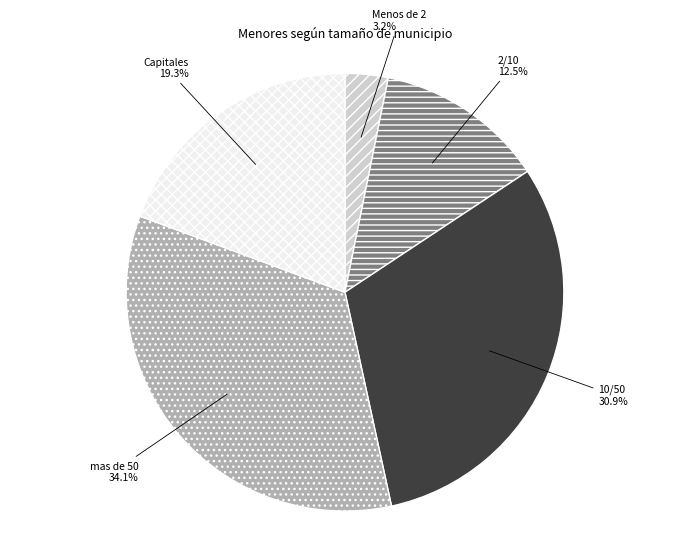

To the nearest percent, what is the combined percentage of 10/50 and 2/10?

43%